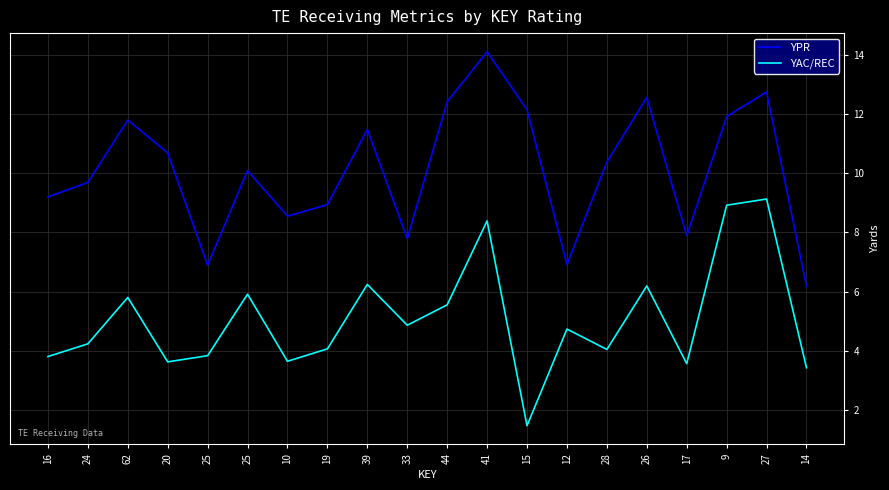

Reading left to right, transcribe all the data shown in this chart.

YPR: 16=9.2	24=9.7	62=11.8	20=10.7	25=6.9	25=10.1	10=8.6	19=8.9	39=11.5	33=7.8	44=12.4	41=14.1	15=12.2	12=6.9	28=10.4	26=12.6	17=7.9	9=11.9	27=12.8	14=6.2
YAC/REC: 16=3.8	24=4.2	62=5.8	20=3.6	25=3.8	25=5.9	10=3.6	19=4.1	39=6.2	33=4.9	44=5.5	41=8.4	15=1.5	12=4.7	28=4.0	26=6.2	17=3.6	9=8.9	27=9.1	14=3.4